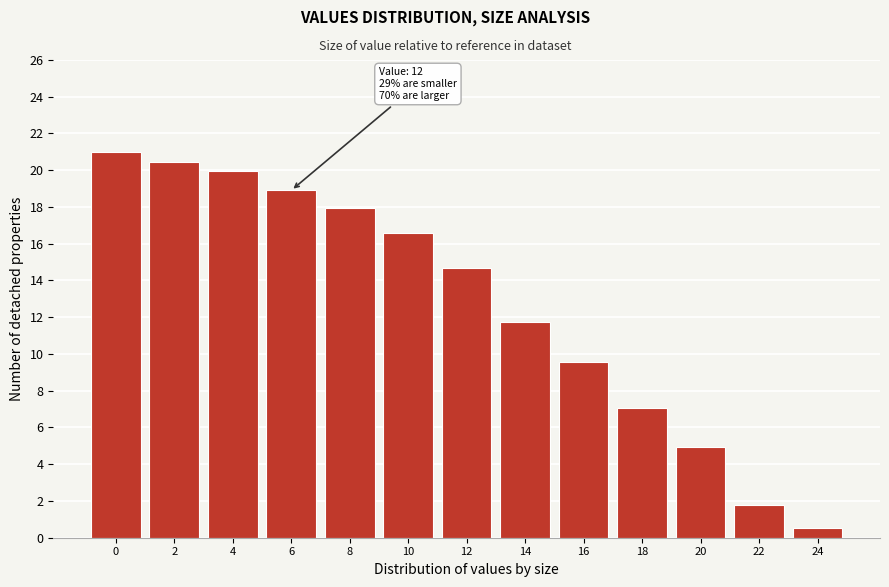

What is the value of the 8th bar from the left?

11.8